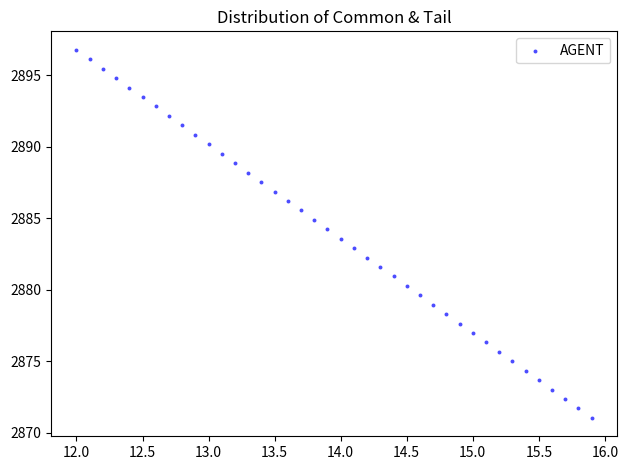

What is the range of X values (max minus min)?

3.9